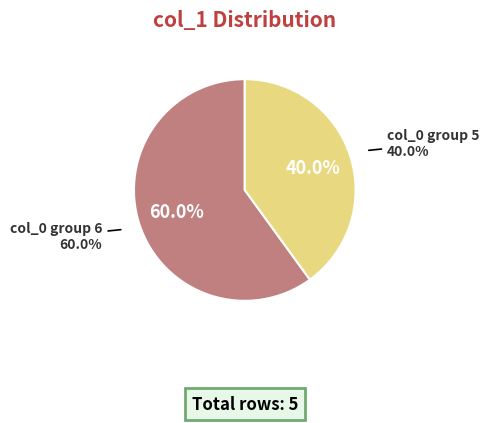

Count the number of slices in the pie.

2